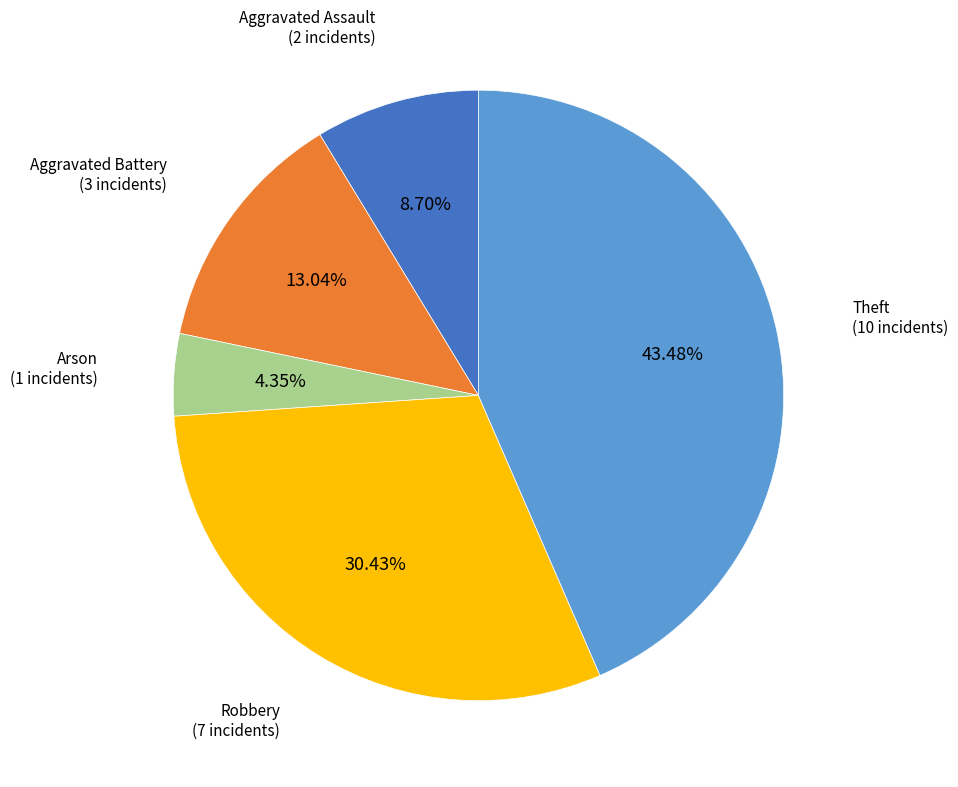

Is there a majority slice in this chart?

No